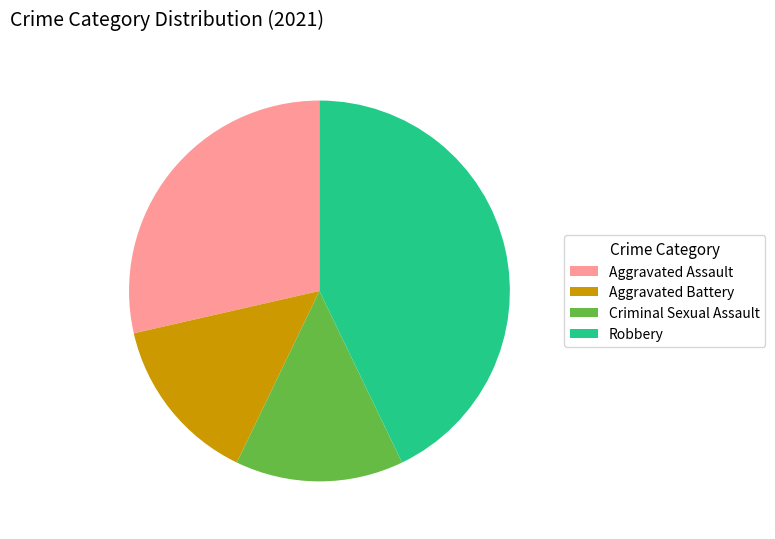

Count the number of slices in the pie.

4